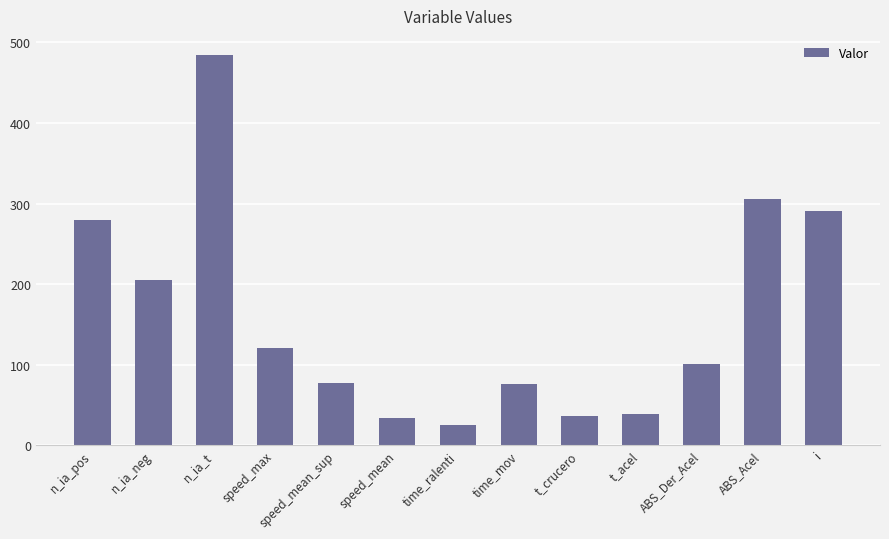

How many bars are there in total?

13